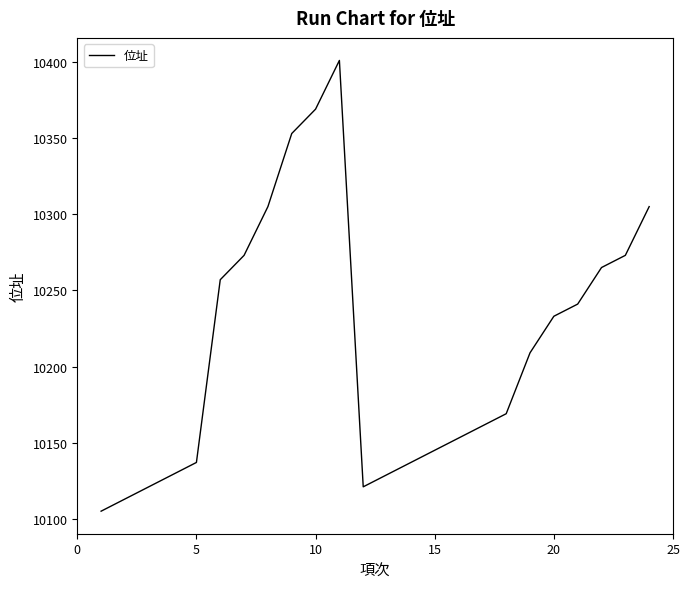

What is the greatest value displayed?

10401